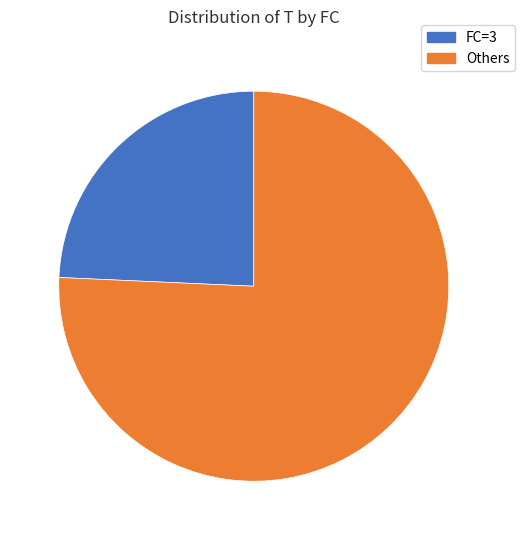

Is there any slice that represents more than half of the pie?

Yes